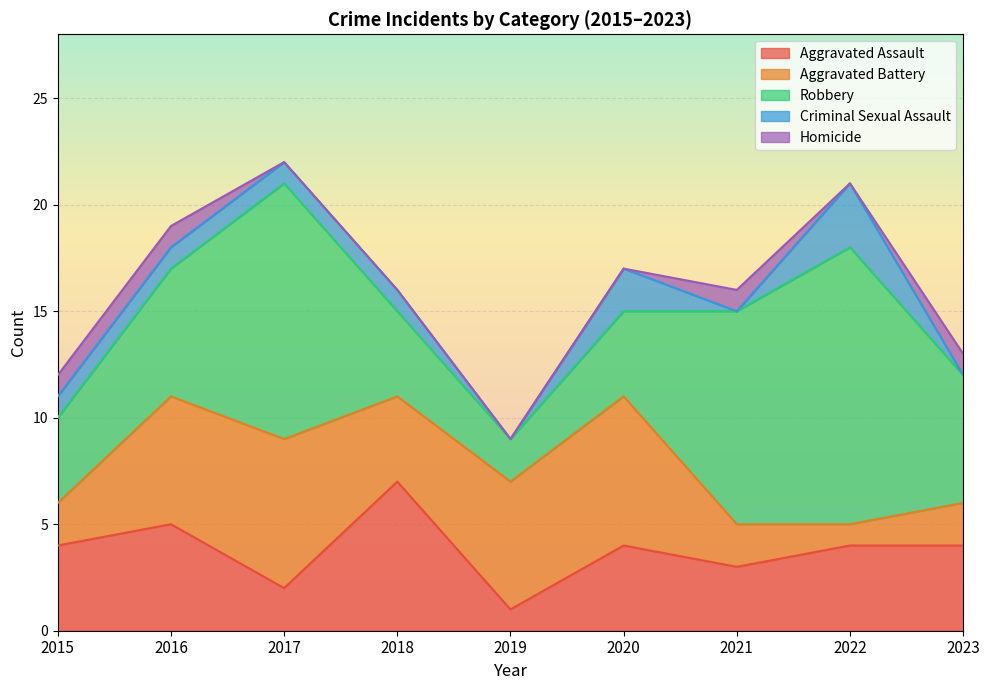

Does the chart display data point markers on the line(s)?

No